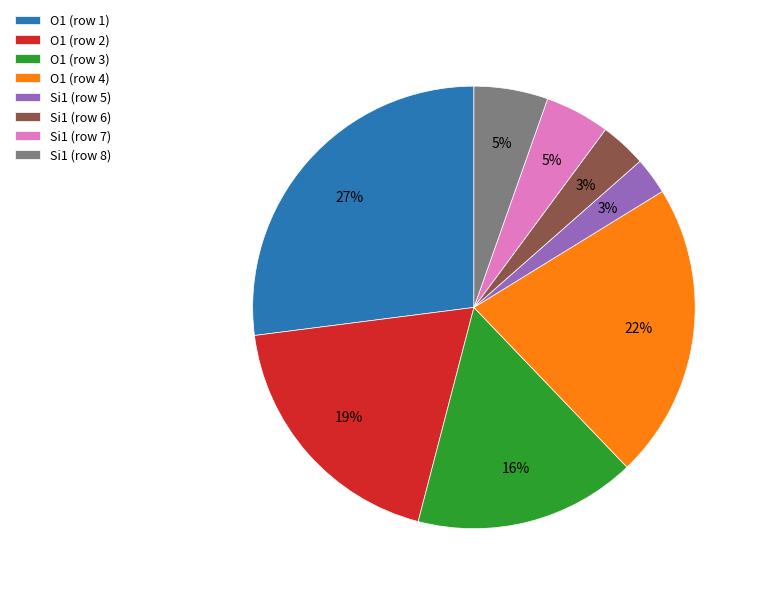

What is the largest slice in the pie chart?

O1 (row 1)